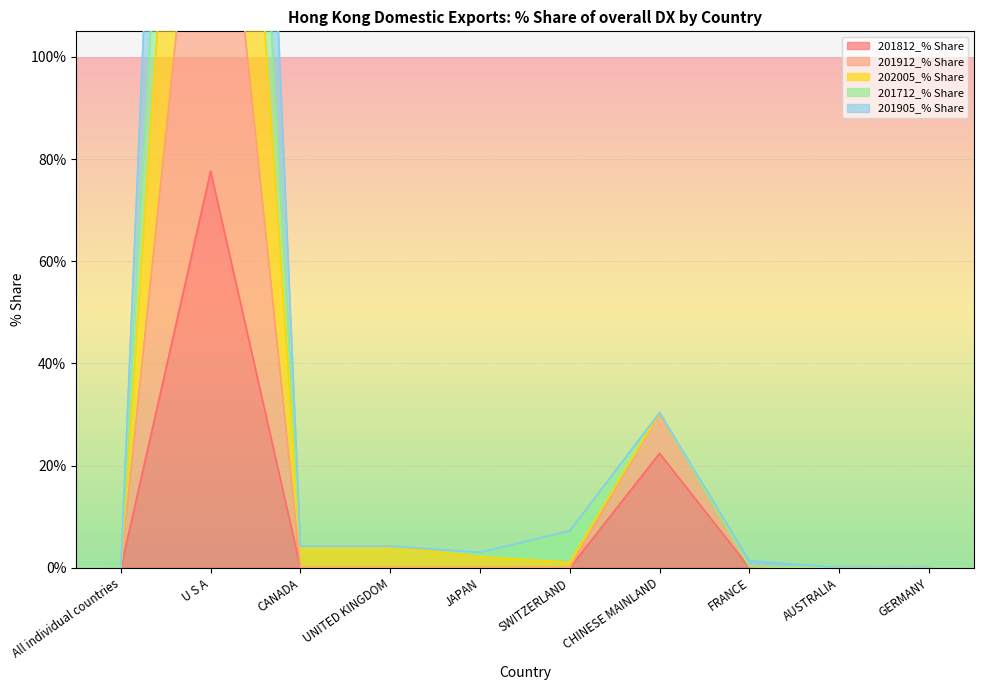

Where does the 201912_% Share series first go above 4?

U S A